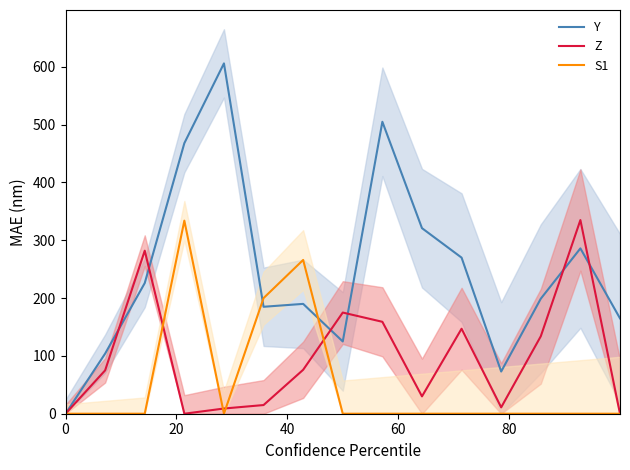

What is the maximum value shown in the chart?

606